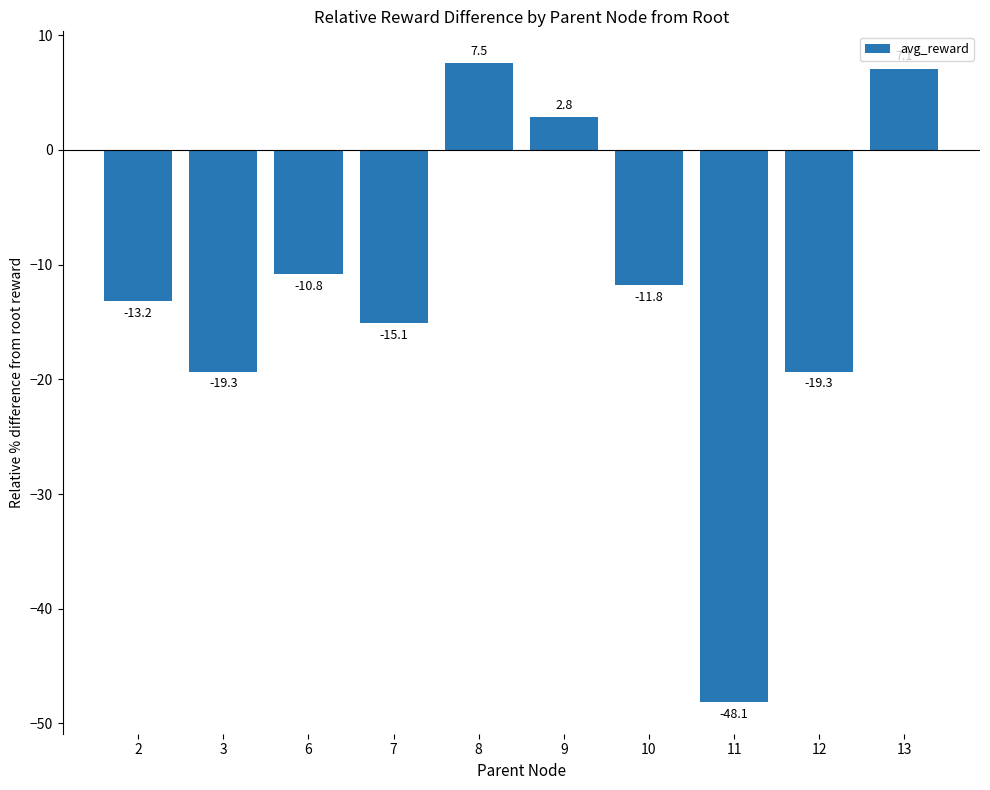

The chart shows a value of -19.3 at 3. True or false?

True